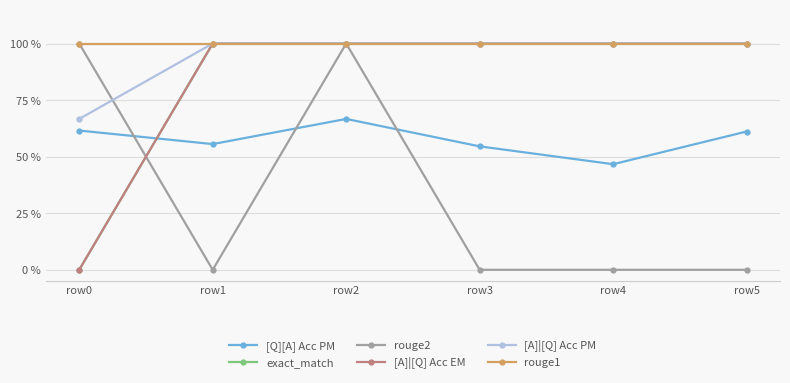

What is the total value across all series at row1?

4.6